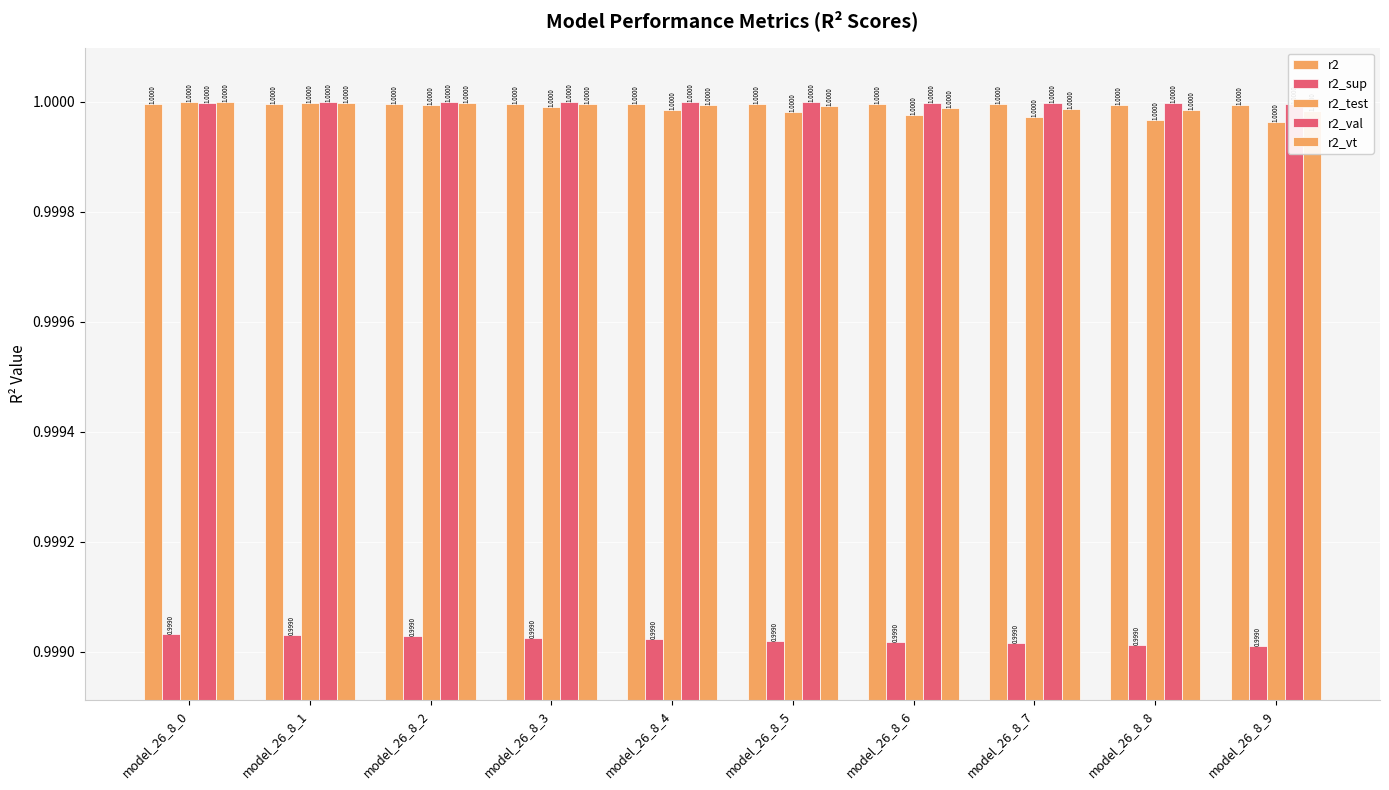

List the labels in order of r2_val value, smallest first.

model_26_8_9, model_26_8_8, model_26_8_7, model_26_8_0, model_26_8_6, model_26_8_5, model_26_8_1, model_26_8_4, model_26_8_2, model_26_8_3